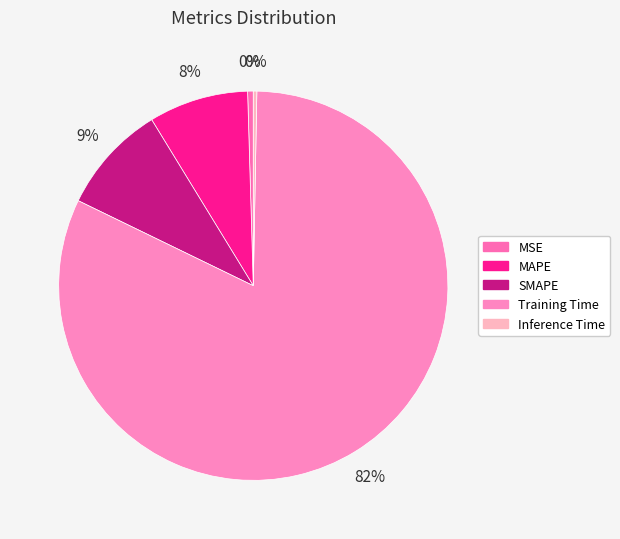

How many segments does this pie chart have?

5